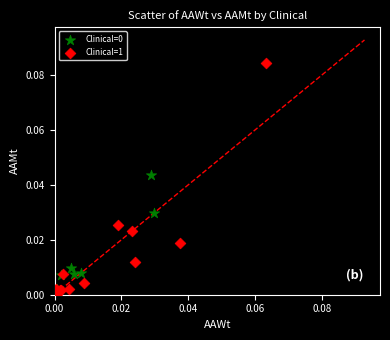

Which series has the largest Y range (max minus min)?

Clinical=1